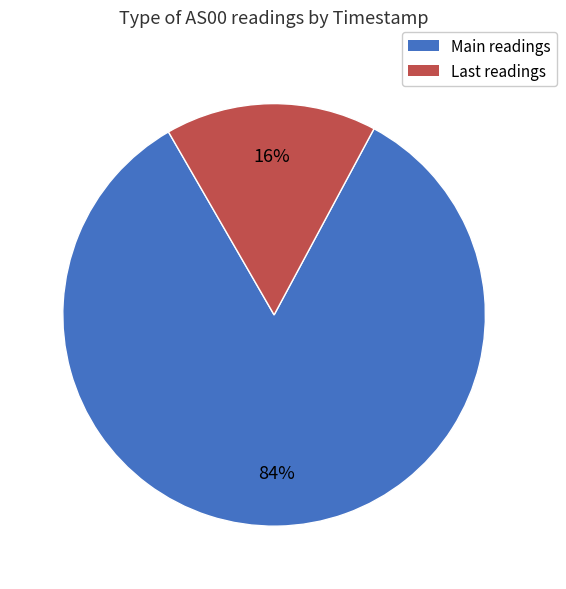

To the nearest percent, what is the average slice percentage?

50%